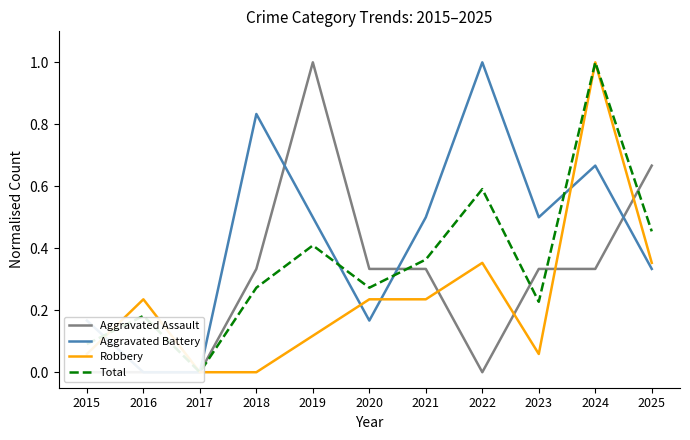

Is it true that Robbery equals 0.4 at 2025?

True